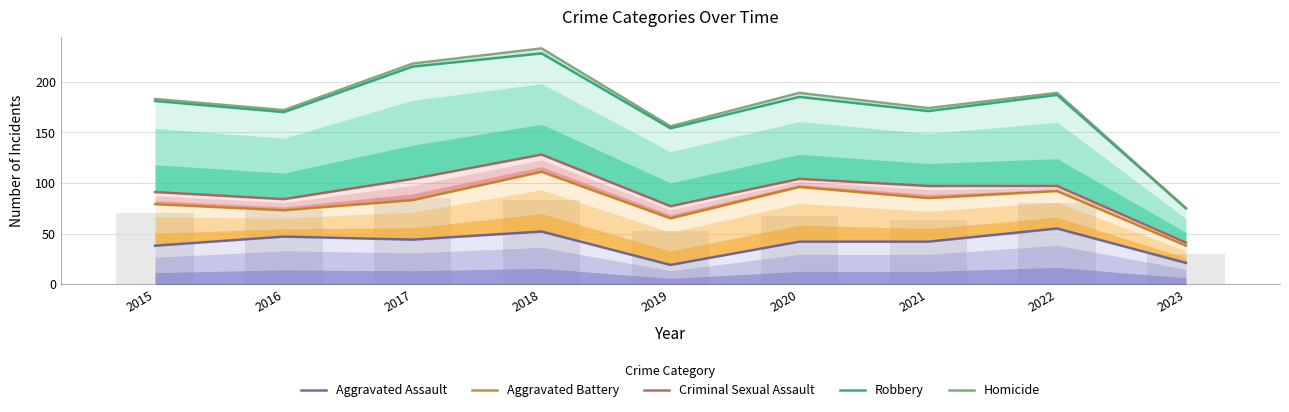

What is the value of the Aggravated Battery bar at the 5th from the left?

65